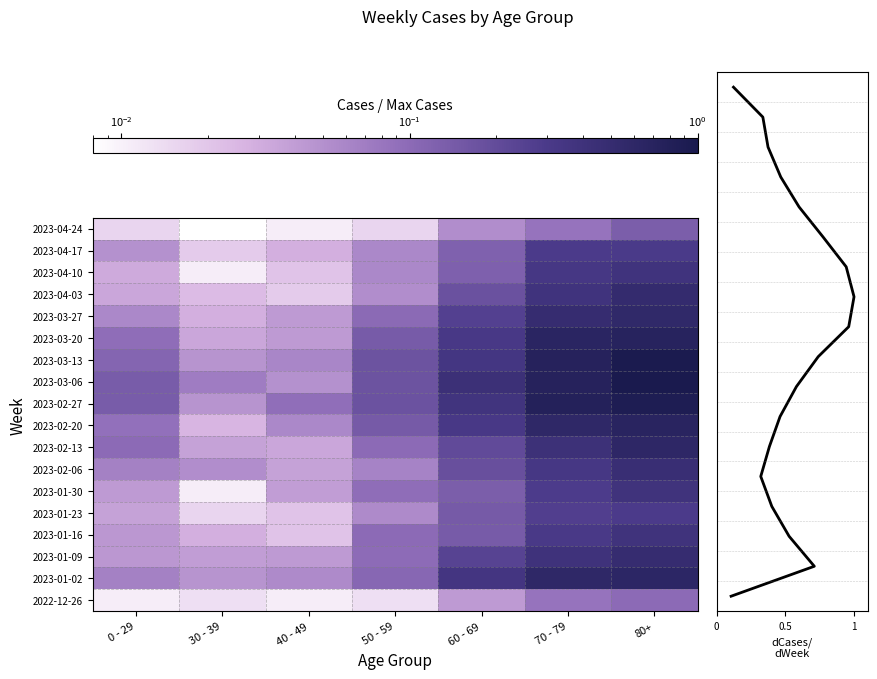

Is it true that 2023-01-30 equals 0.1 at 60 - 69?

False